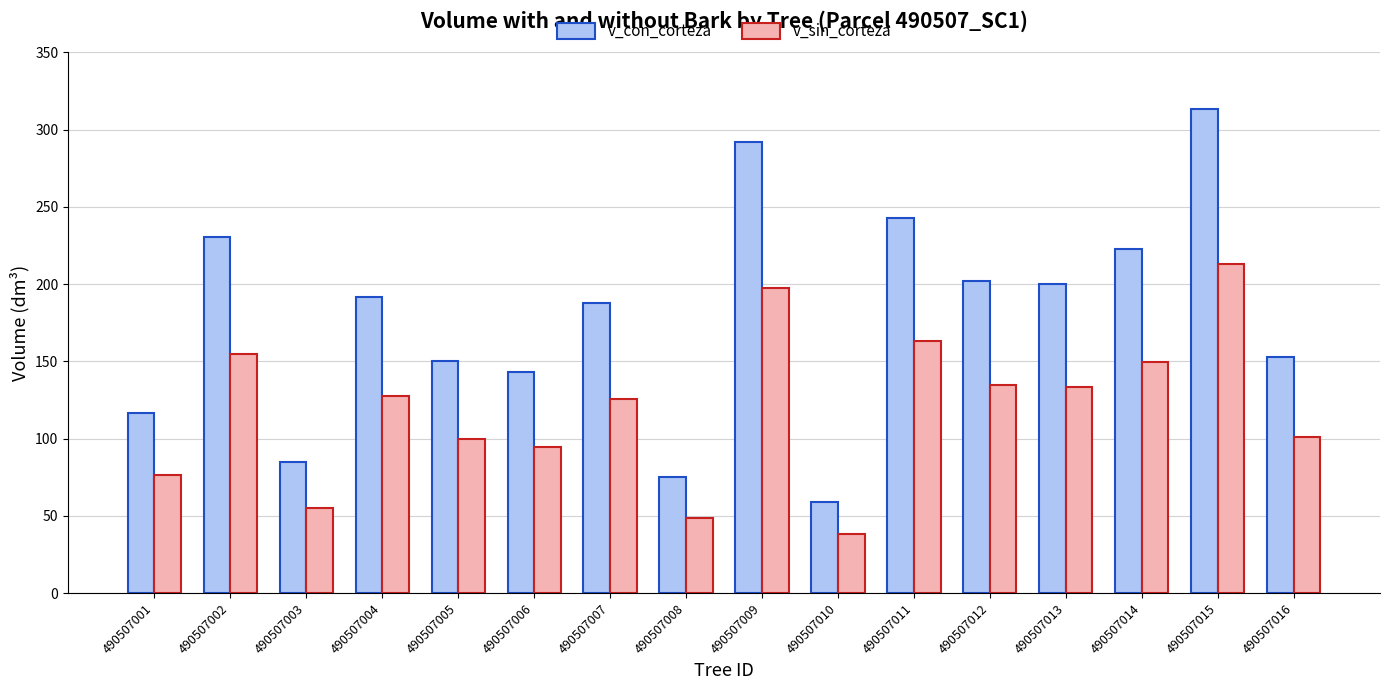

What is the minimum value shown in the chart?

38.0